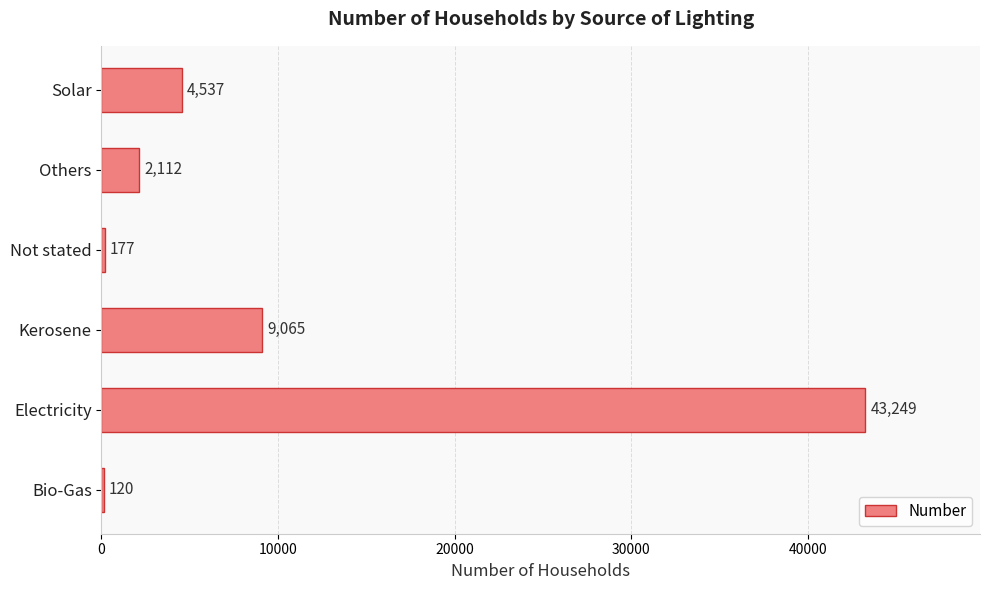

What is the sum of all values?

59260